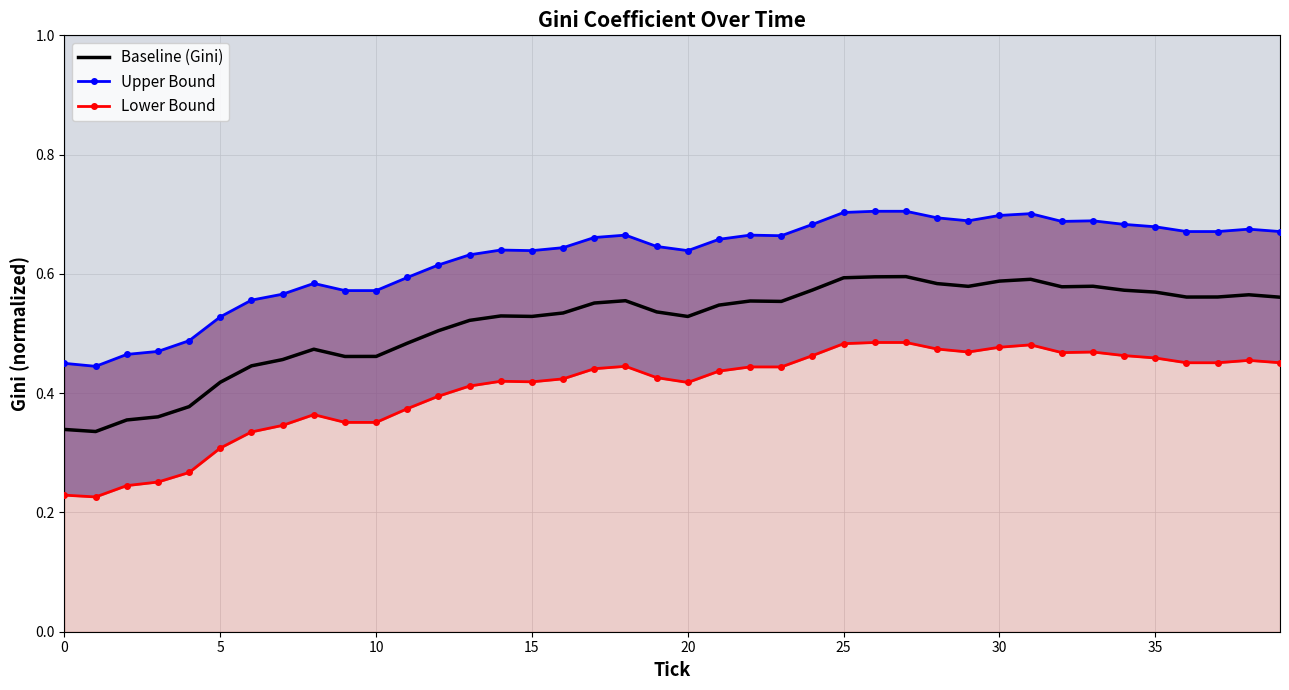

Is it true that Baseline (Gini) equals 0.3 at 30?

False